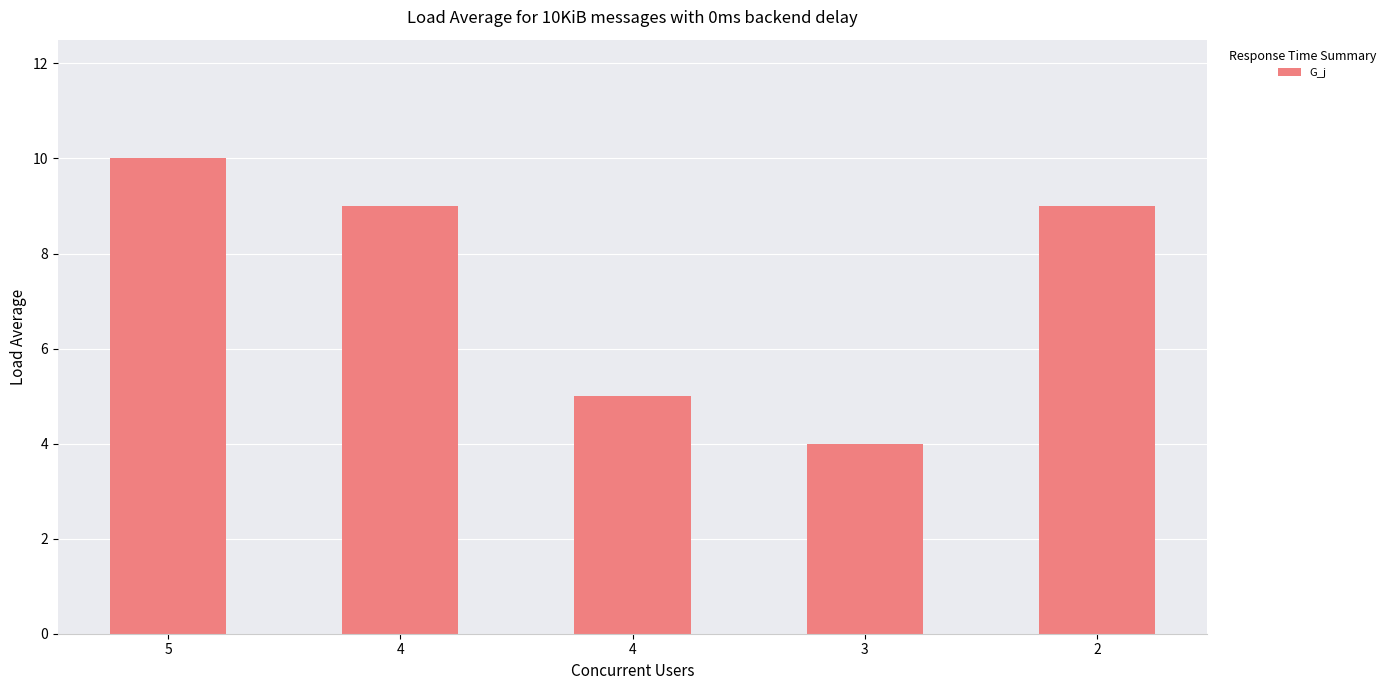

Reading right to left, transcribe all the data shown in this chart.

2=9	3=4	4=5	4=9	5=10